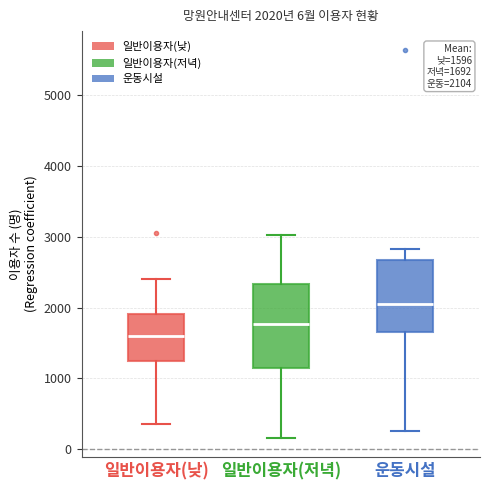

Which box's median line is the highest?

운동시설